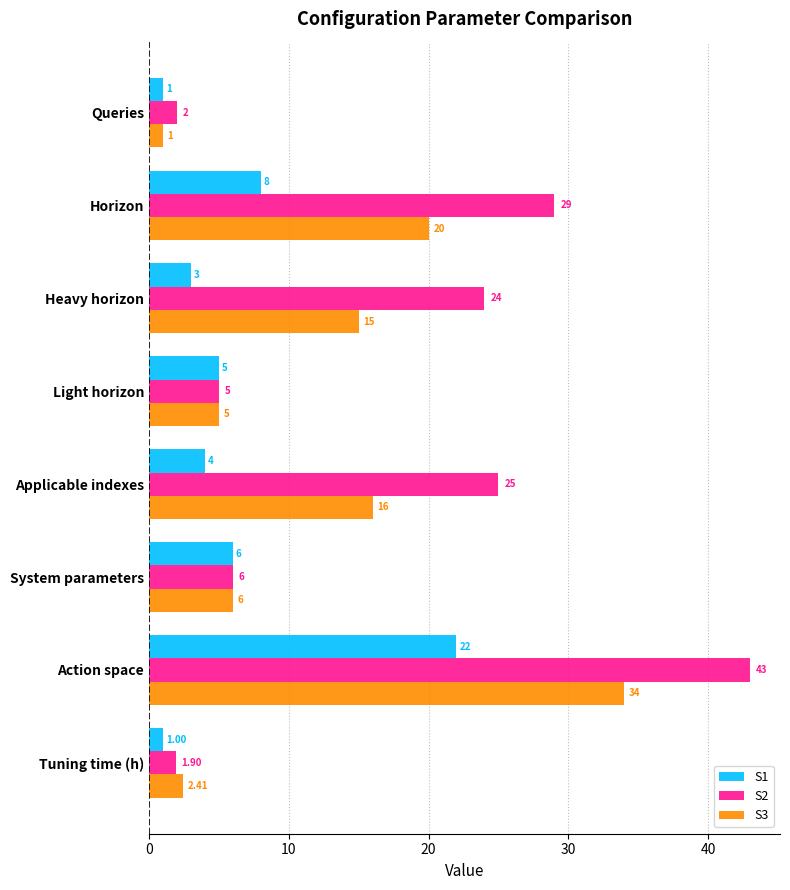

What are all the series names shown in the legend?

S1, S2, S3